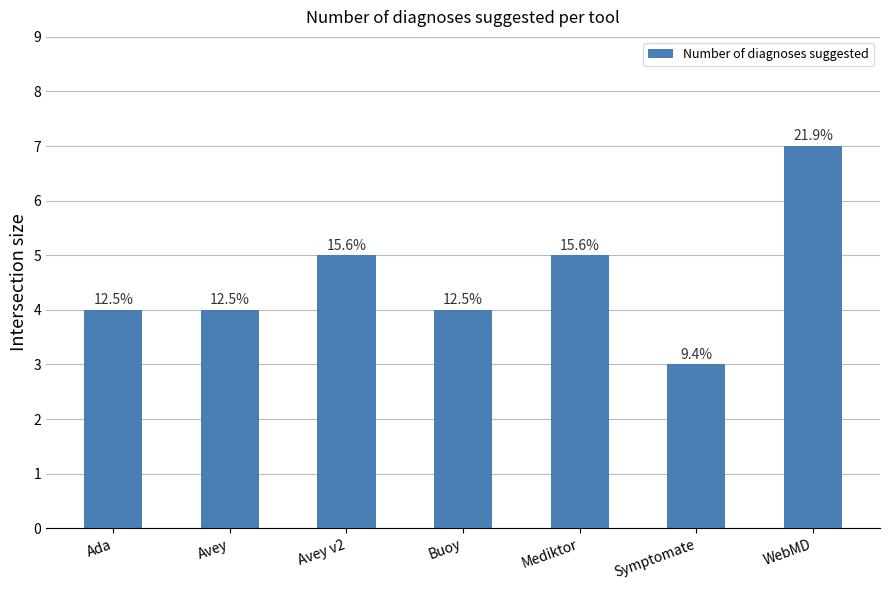

How many bars are there in total?

7